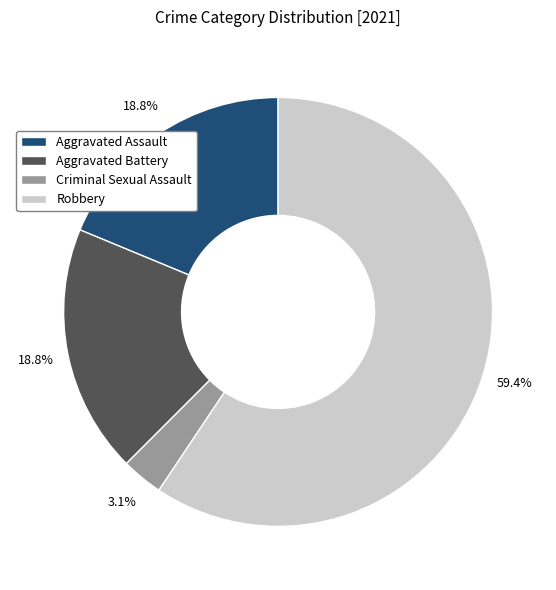

Is the sum of Aggravated Battery and Aggravated Assault greater than half?

No